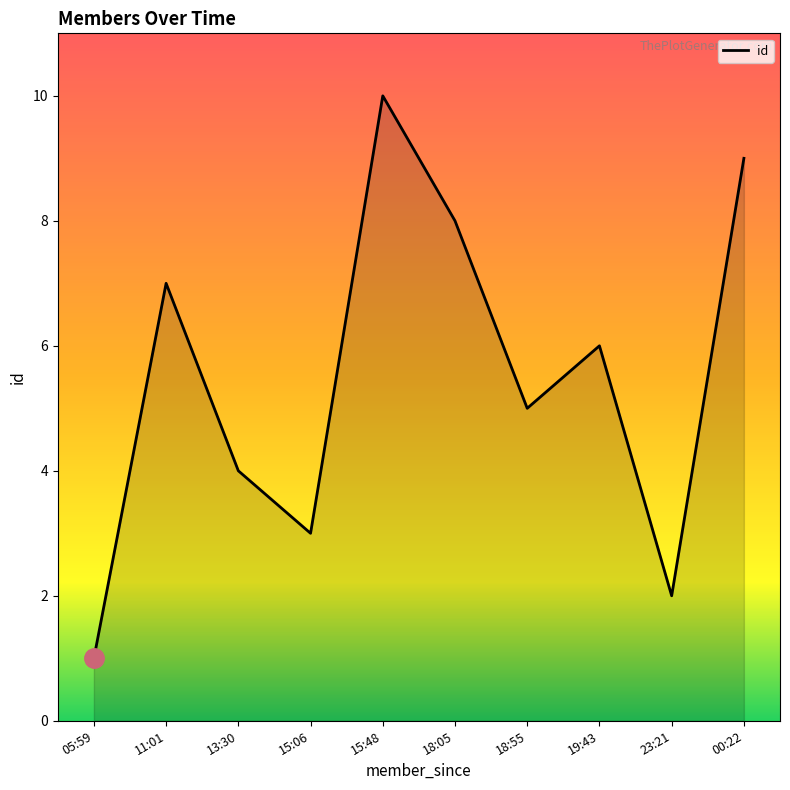

What is the change in value from 18:05 to 18:55?

-3